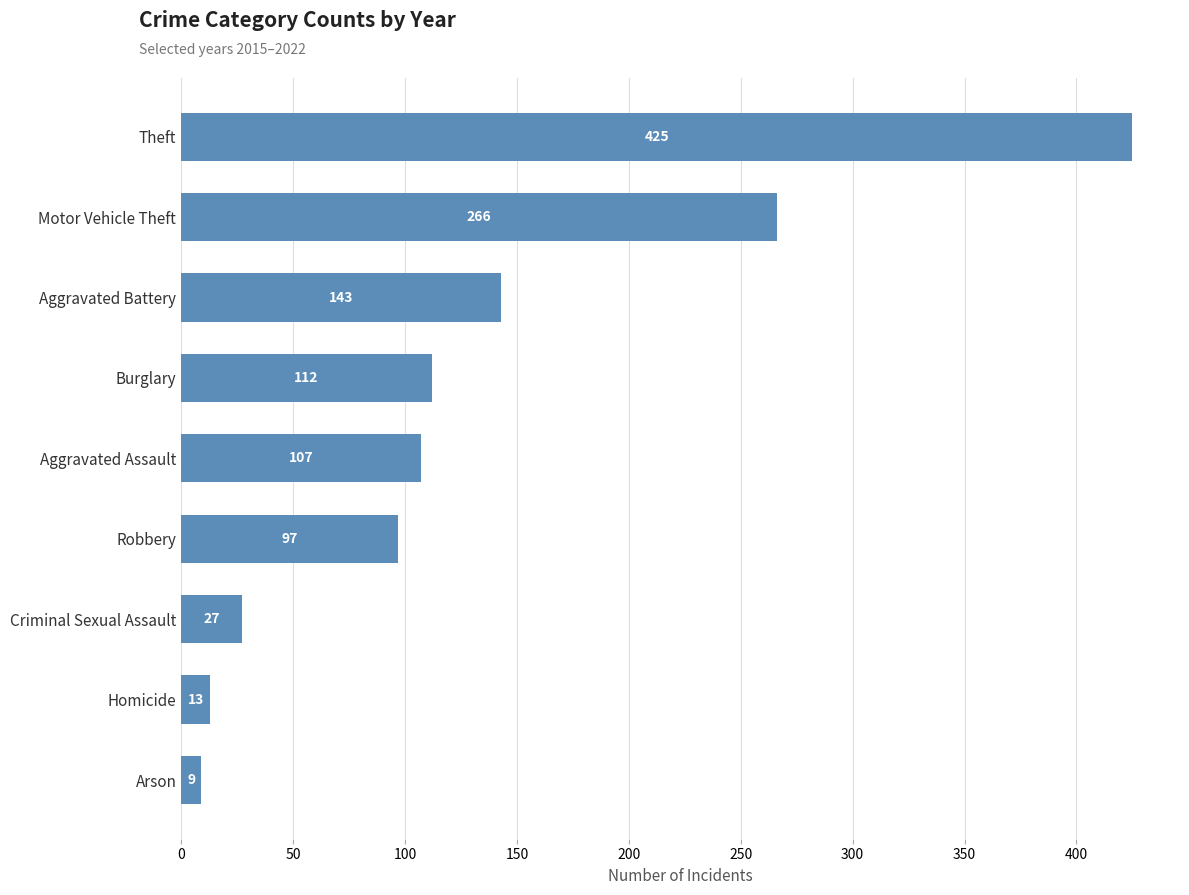

How many bars are there in total?

9